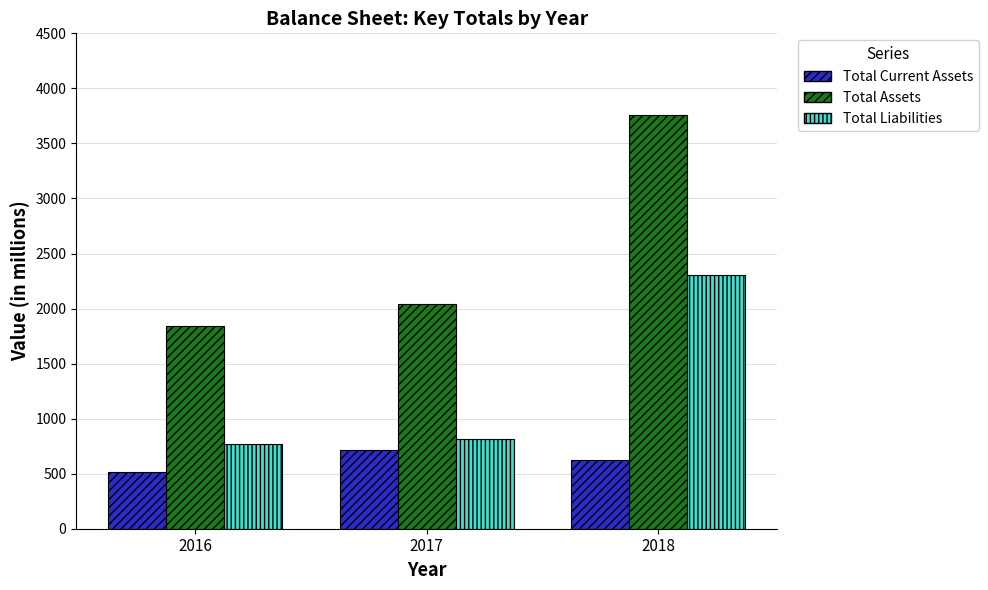

Rank the series by their average value, from highest to lowest.

Total Assets, Total Liabilities, Total Current Assets